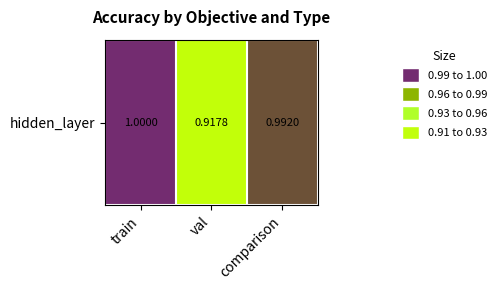

Where is the data nearest to the value 0?

val